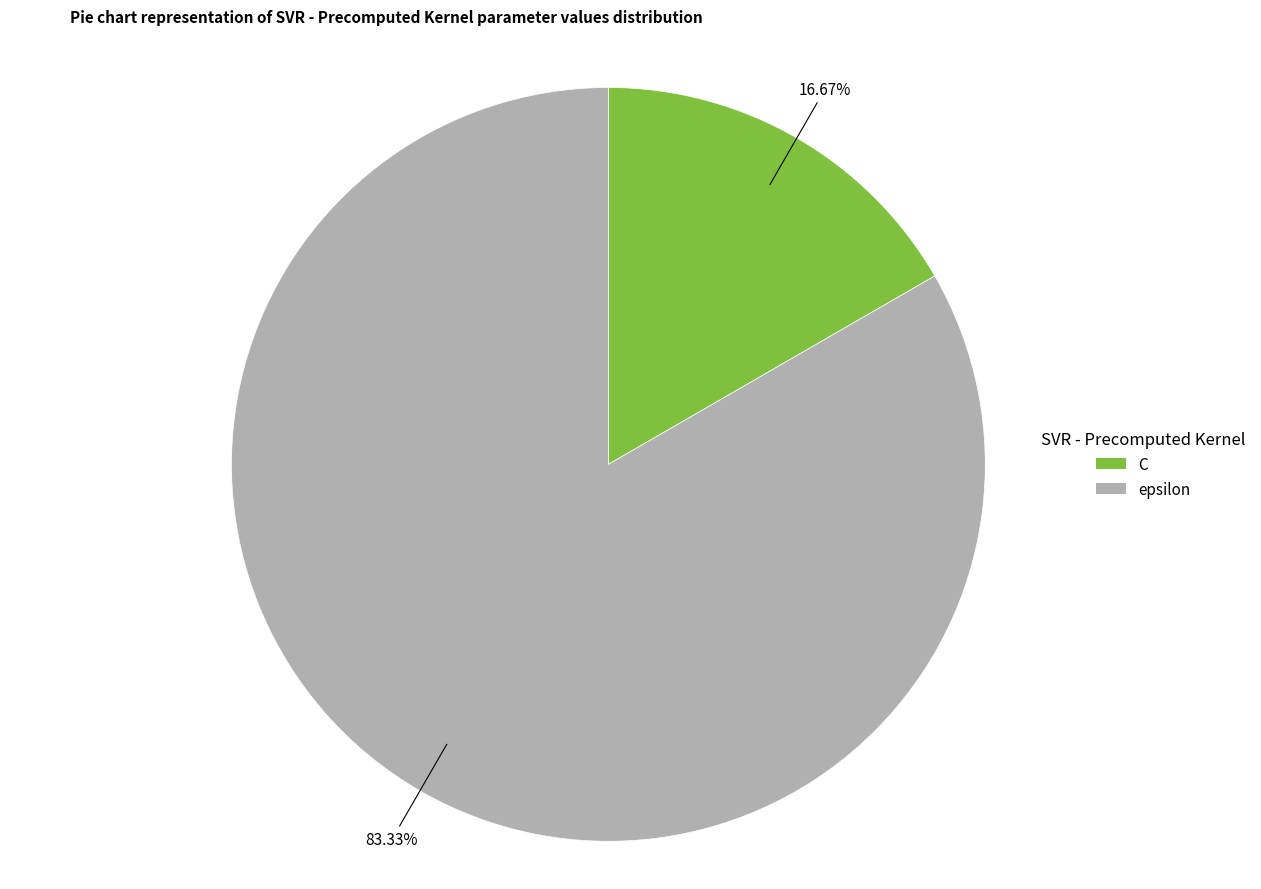

Does any single category account for the majority?

Yes